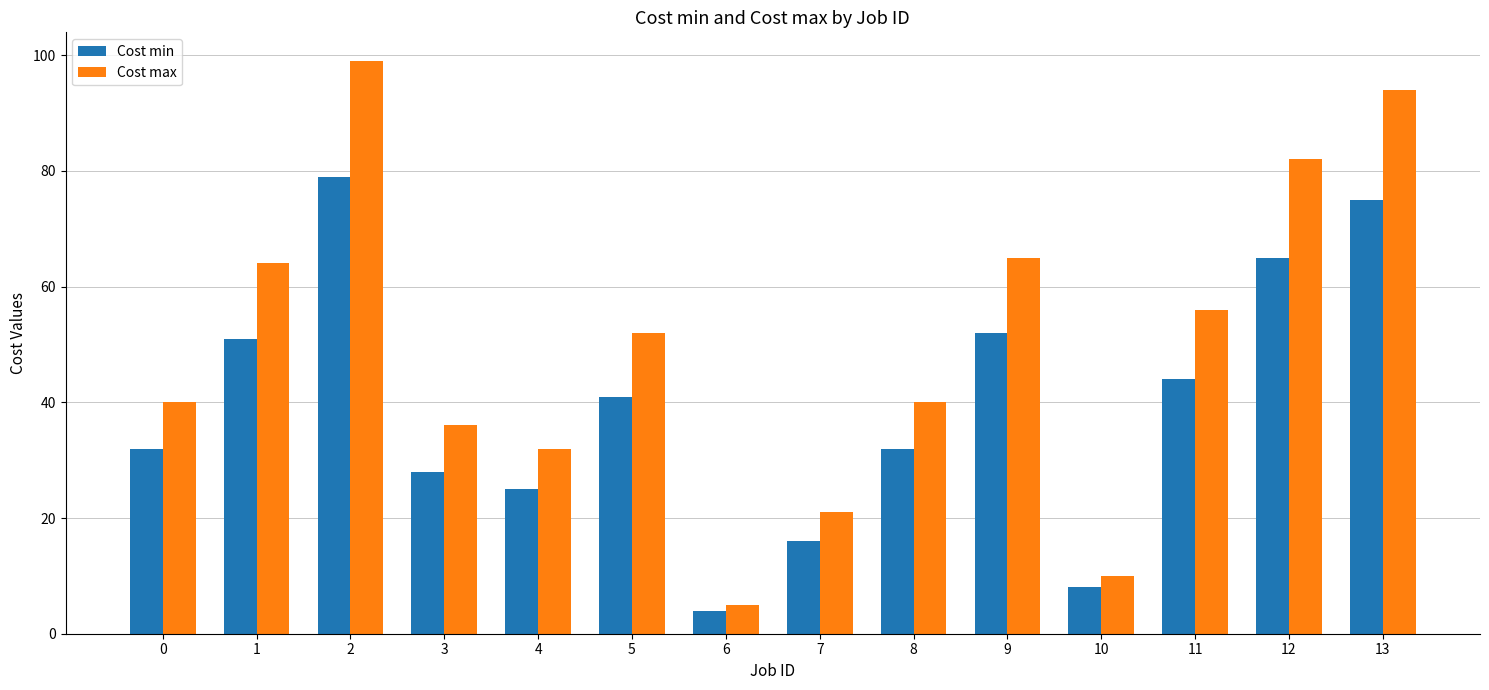

Count the number of data series in this chart.

2